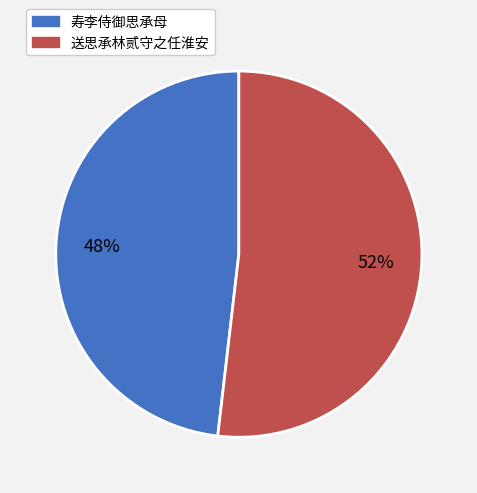

Rank the categories by value from lowest to highest.

寿李侍御思承母, 送思承林贰守之任淮安